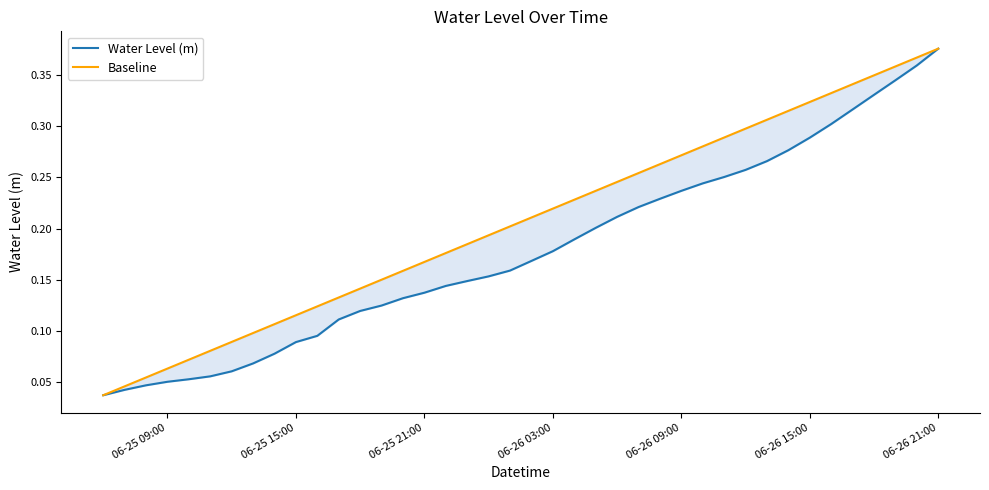

Reading right to left, extract all data points from this chart.

Water Level (m): 0.4	0.4	0.3	0.3	0.3	0.3	0.3	0.3	0.3	0.3	0.3	0.2	0.2	0.2	0.2	0.2	0.2	0.2	0.2	0.2	0.2	0.2	0.1	0.1	0.1	0.1	0.1	0.1	0.1	0.1	0.1	0.1	0.1	0.1	0.1	0.1	0.1	0.0	0.0	0.0
Baseline: 0.4	0.4	0.4	0.3	0.3	0.3	0.3	0.3	0.3	0.3	0.3	0.3	0.3	0.3	0.3	0.2	0.2	0.2	0.2	0.2	0.2	0.2	0.2	0.2	0.2	0.2	0.1	0.1	0.1	0.1	0.1	0.1	0.1	0.1	0.1	0.1	0.1	0.1	0.0	0.0